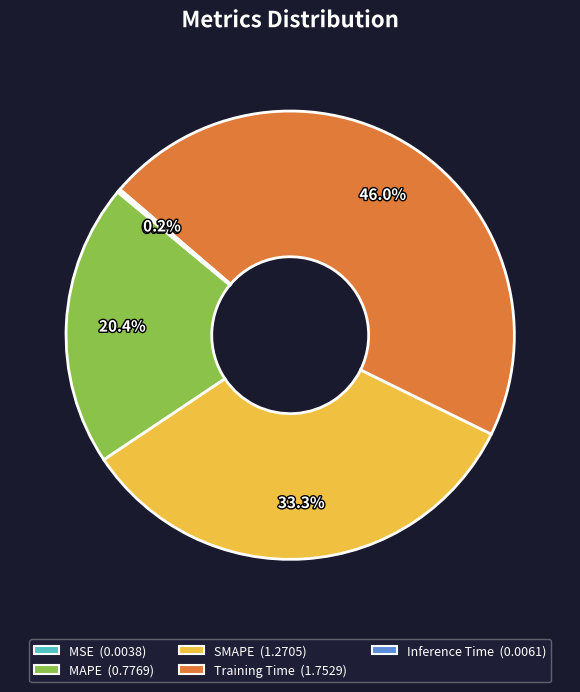

Is there any slice that represents more than half of the pie?

No